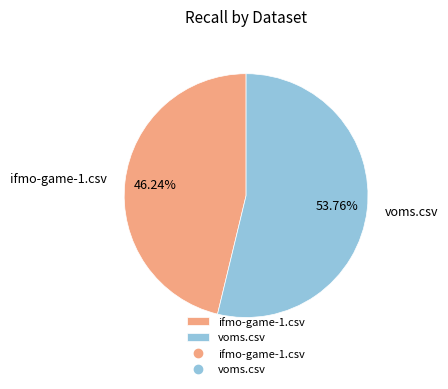

Count the number of slices in the pie.

2